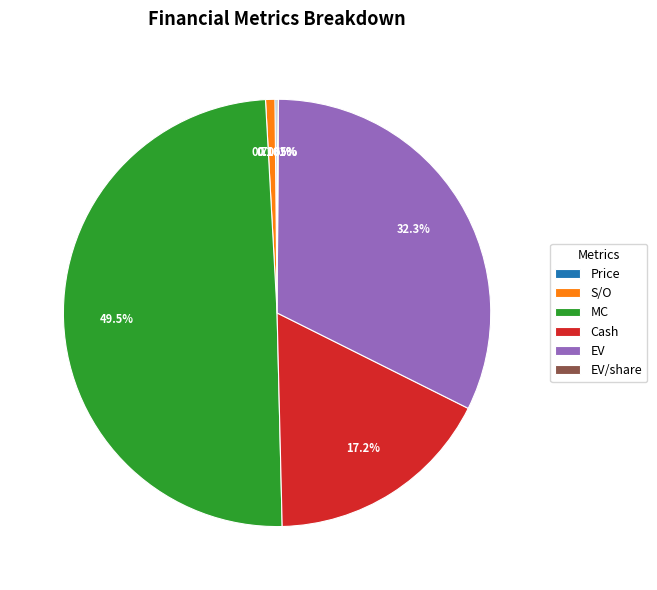

Which slice is the largest?

MC